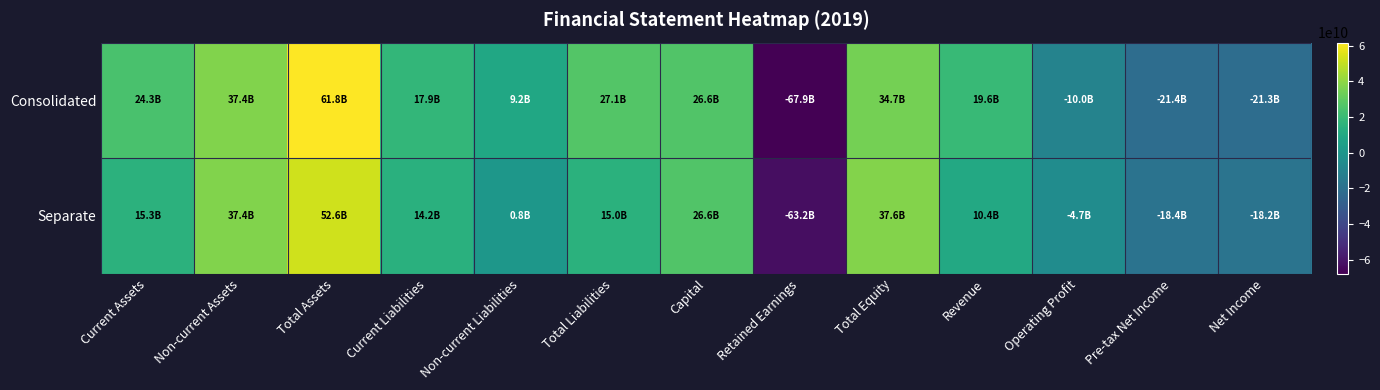

What is the total value across all series at Revenue?

30031947922